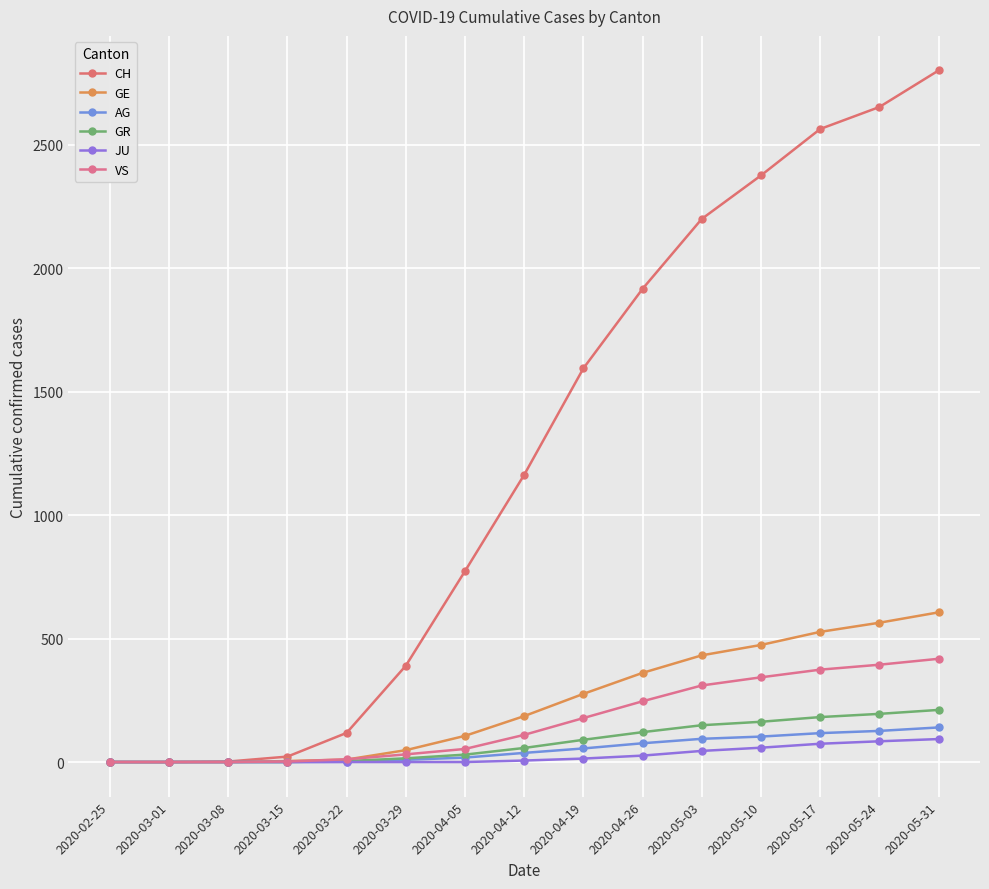

True or false: GE and AG cross at least once.

False